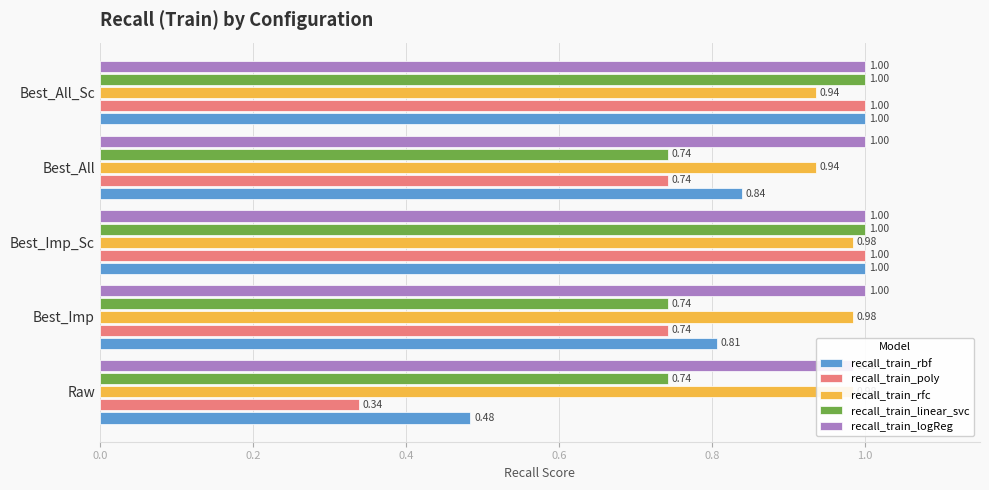

What is the approximate value of recall_train_rbf at Best_Imp?

0.8